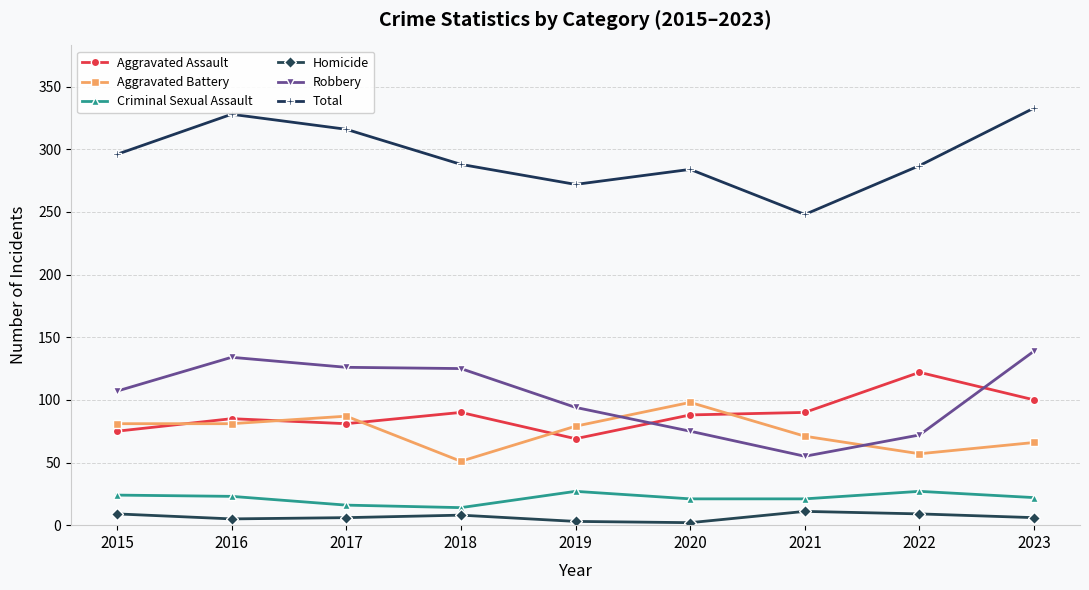

Which category has the lowest value in the Aggravated Assault series?

2019